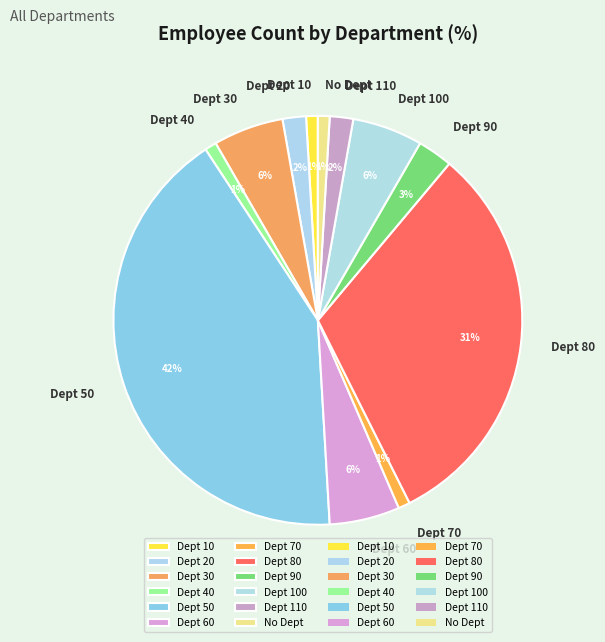

True or false: Dept 100 accounts for 6% of the total.

True